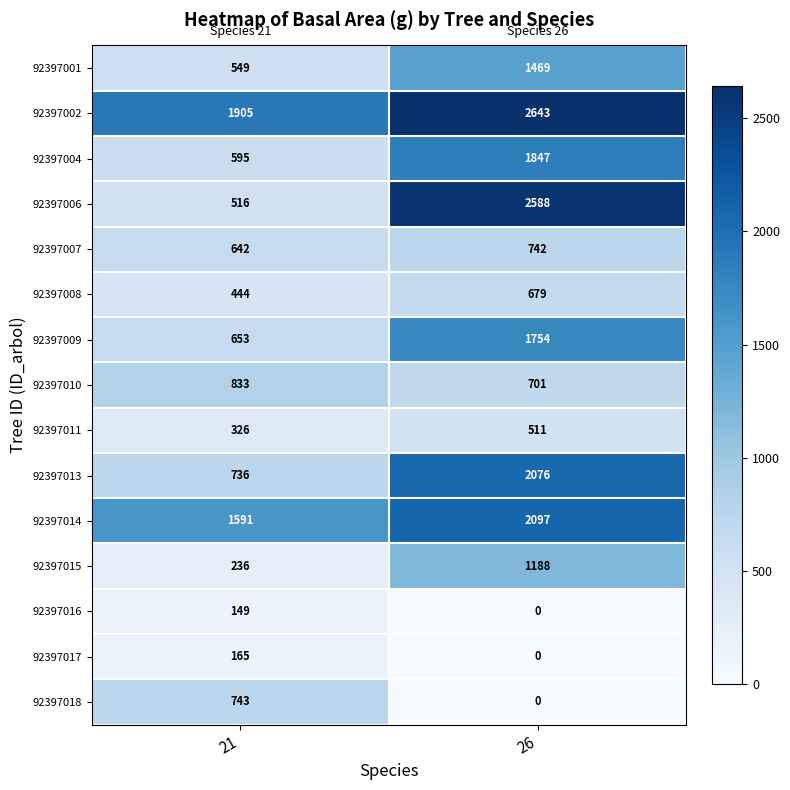

Which series has the widest spread of values?

92397006